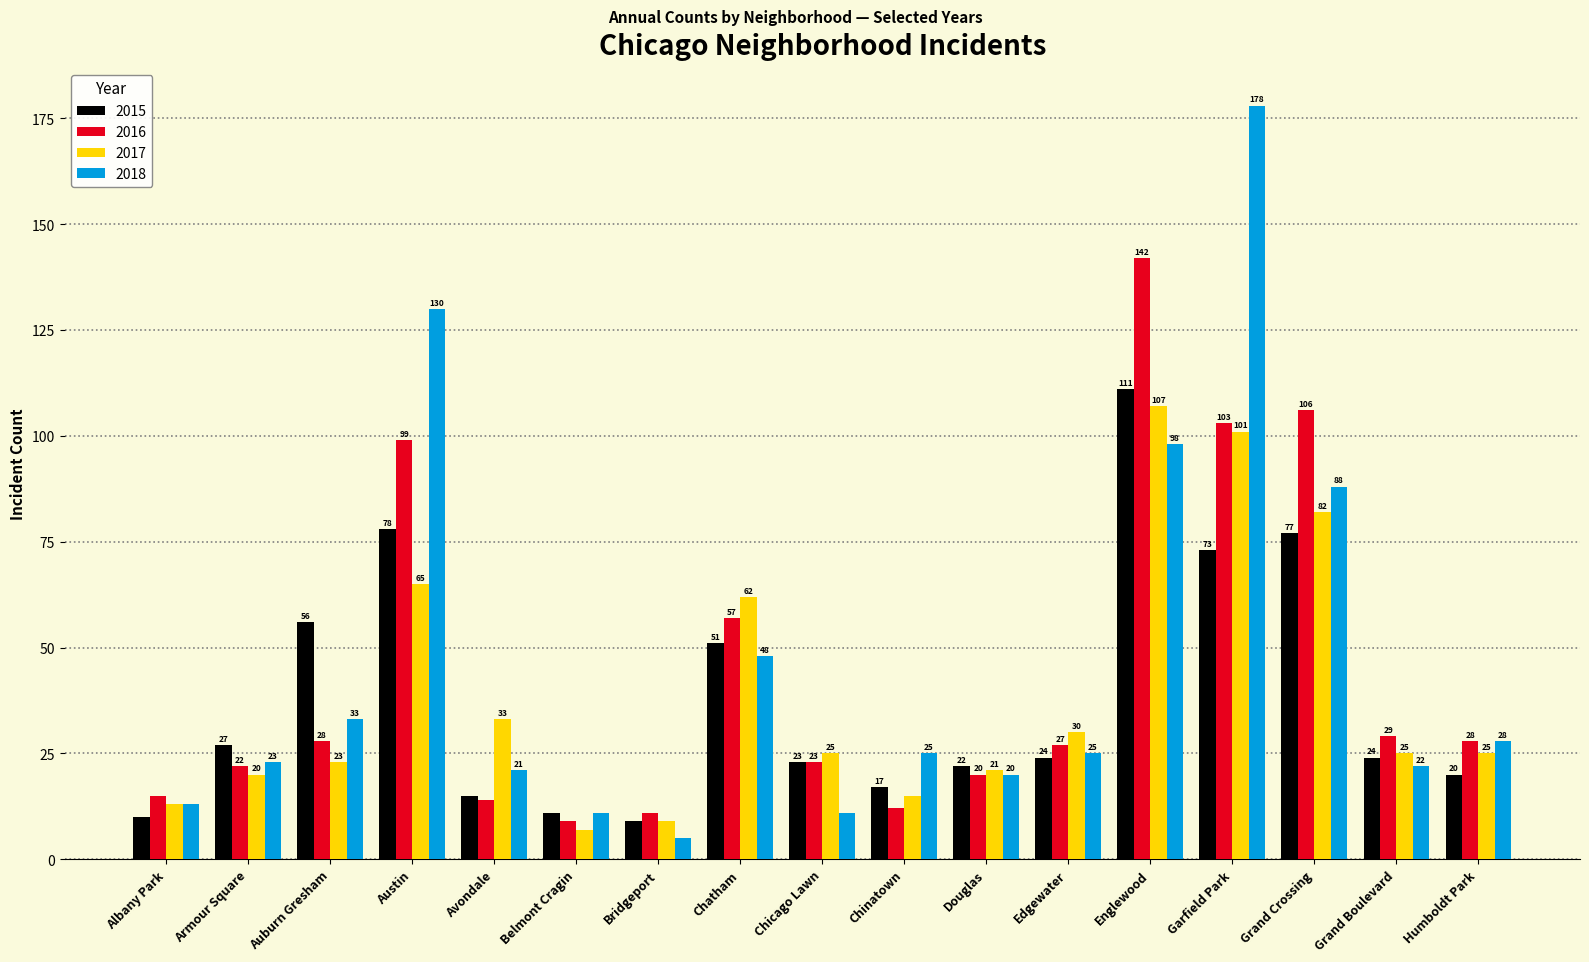

Which series has the largest range (max minus min)?

2018